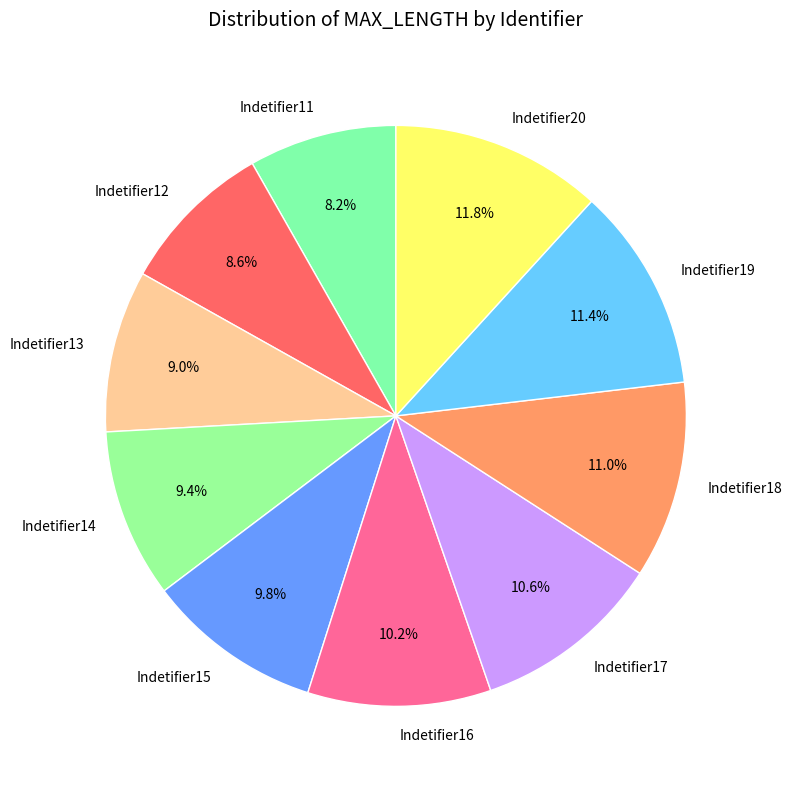

To the nearest percent, what is the difference between the largest and smallest slice percentages?

4%